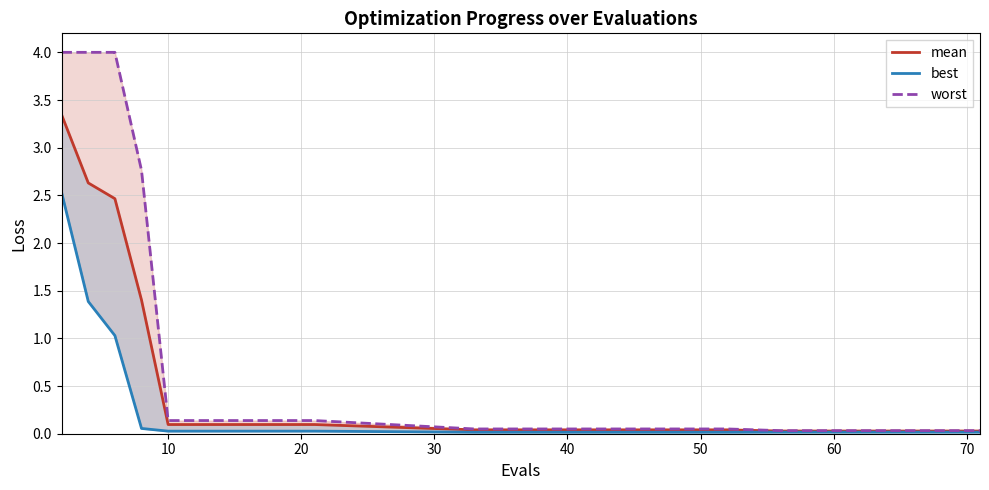

How many lines are shown in the chart?

3